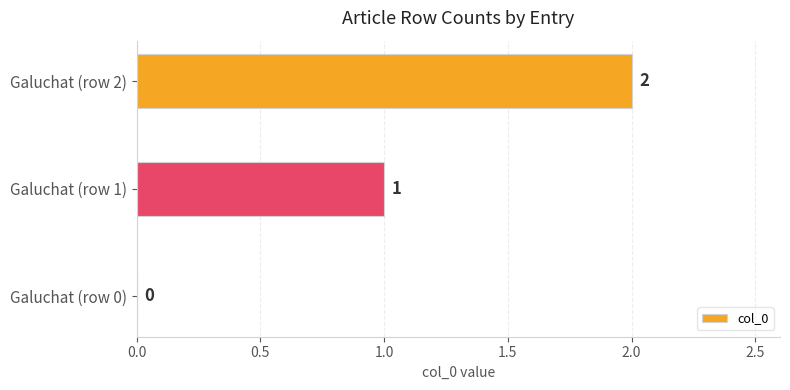

The chart shows a value of 2 at Galuchat (row 2). True or false?

True